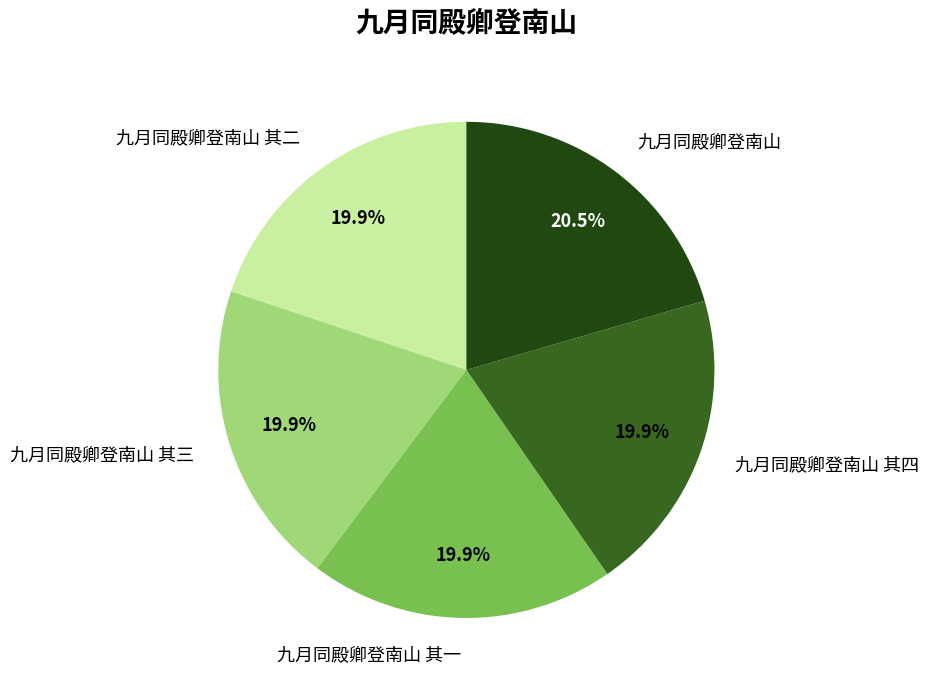

Count the number of slices in the pie.

5